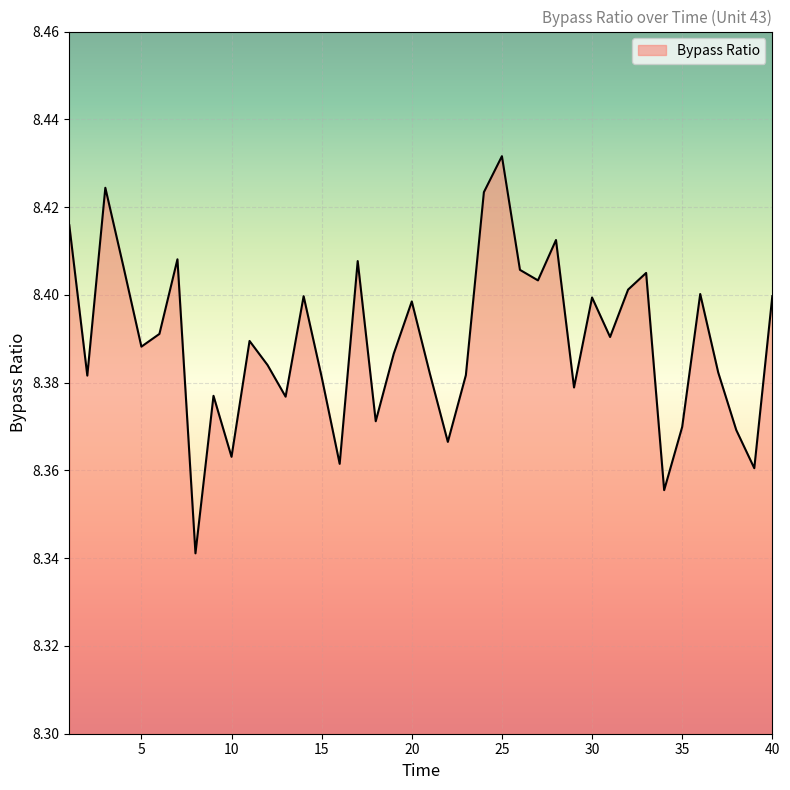

How many lines are shown in the chart?

1